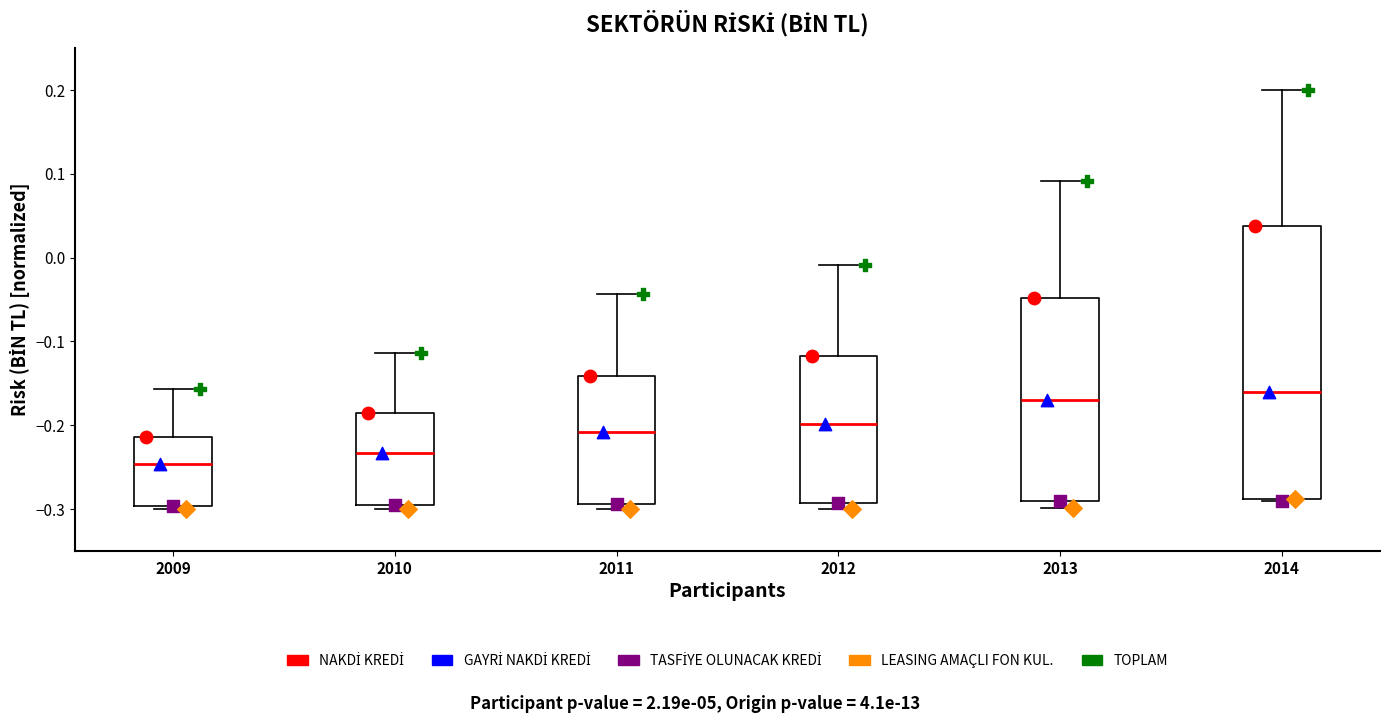

Where is the lower edge of the box at x = 2014 on the y-axis? The values are not printed on the chart, so give them approximately, as read against the axis.

-0.29